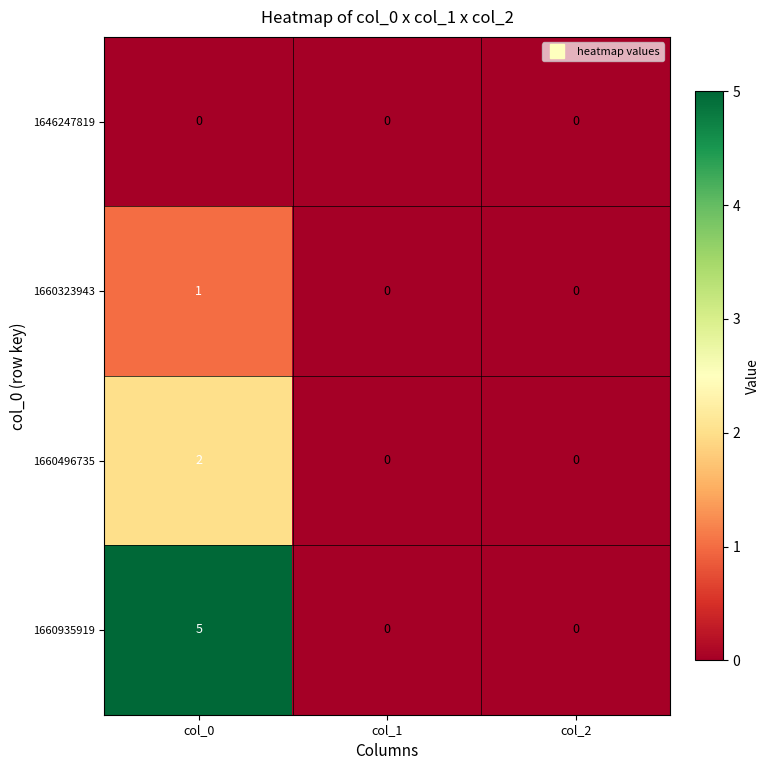

At which category is the sum across all series the highest?

col_0